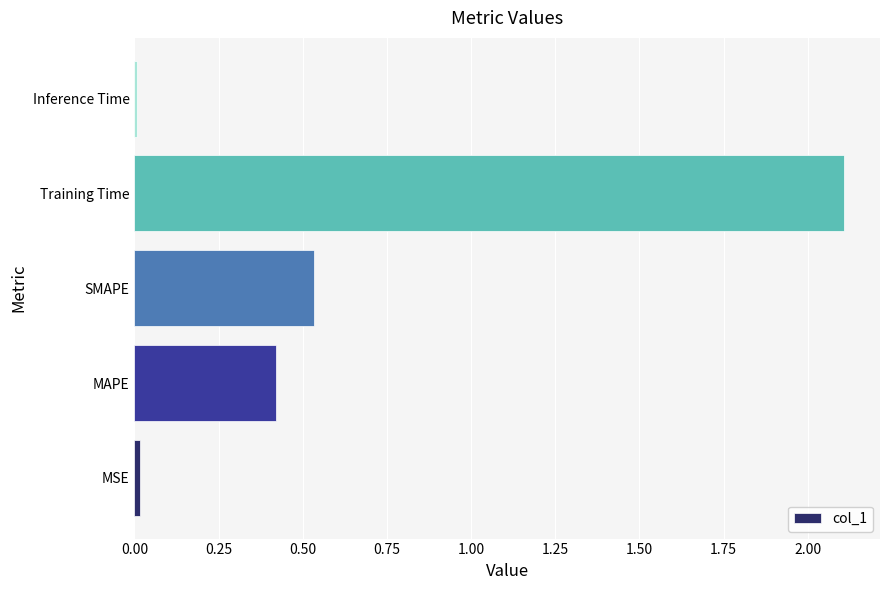

At which label is the value closest to 1?

SMAPE